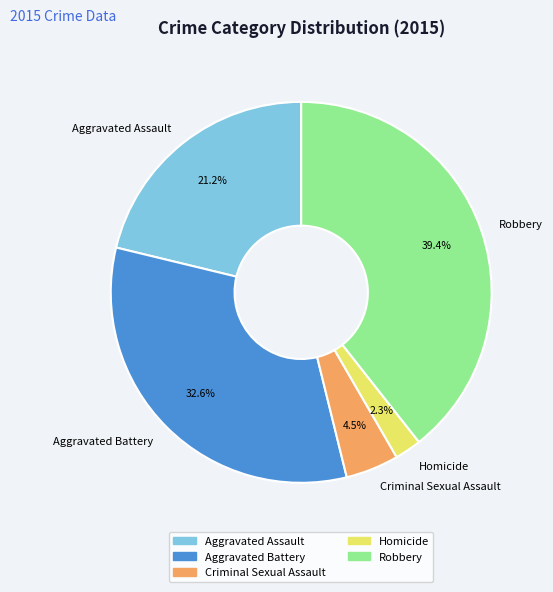

What is the ratio of the value at Aggravated Assault to the value at Aggravated Battery?

0.7